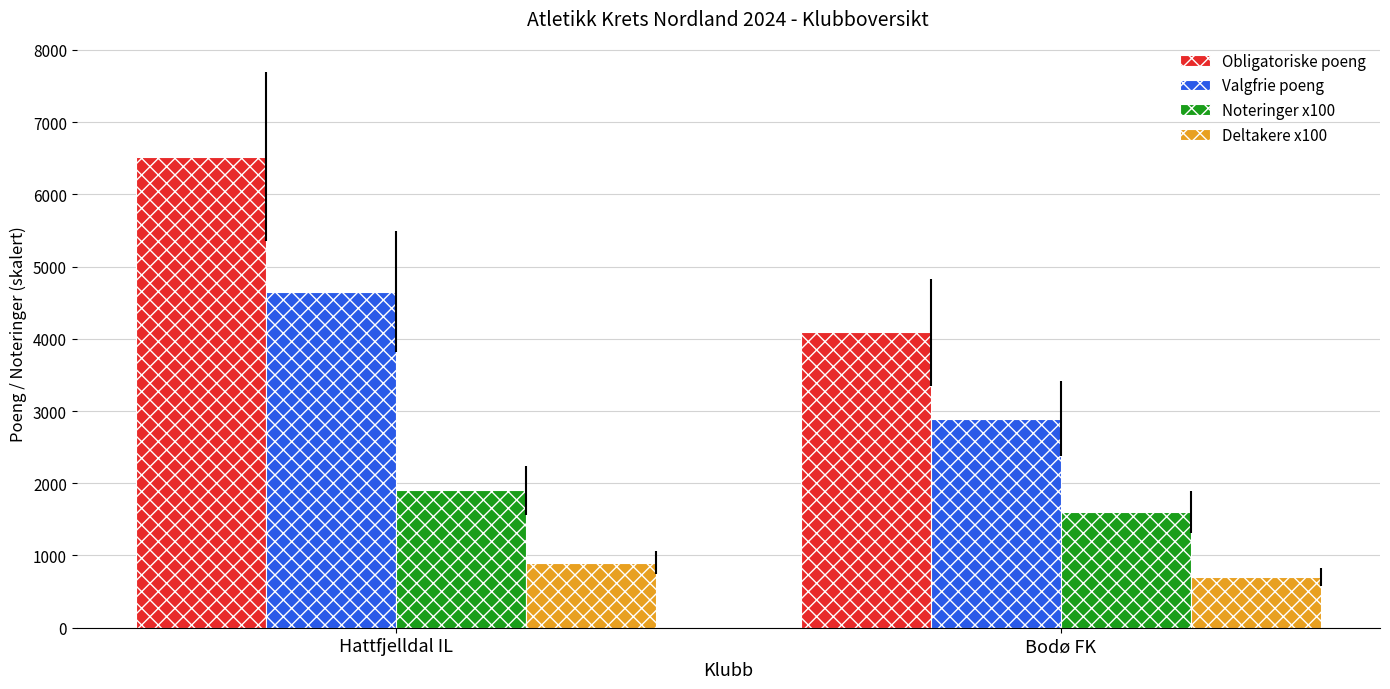

What are all the series names shown in the legend?

Obligatoriske poeng, Valgfrie poeng, Noteringer x100, Deltakere x100